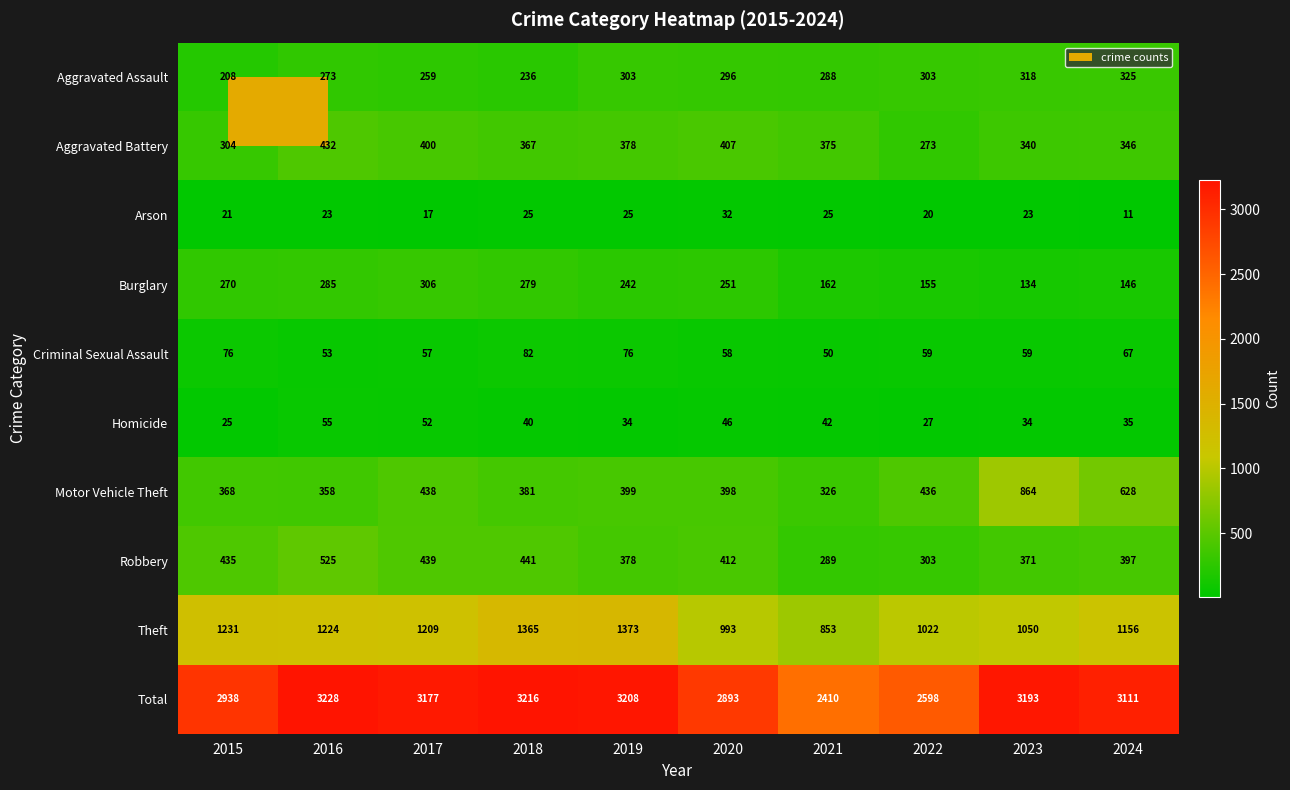

Which series has the widest spread of values?

Total